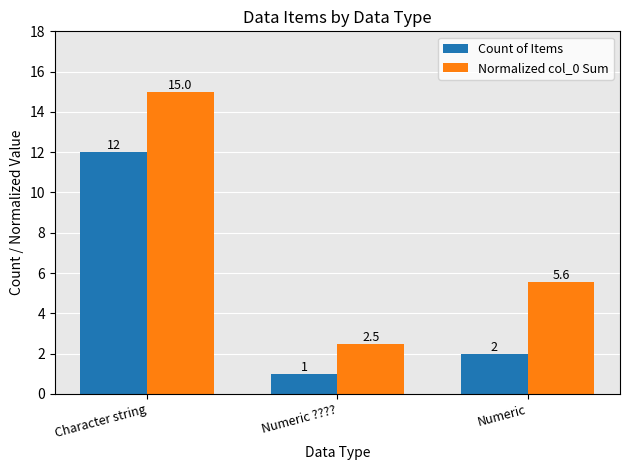

Reading left to right, what are all the values shown in this chart?

Count of Items: 12.0	1.0	2.0
Normalized col_0 Sum: 15.0	2.5	5.6